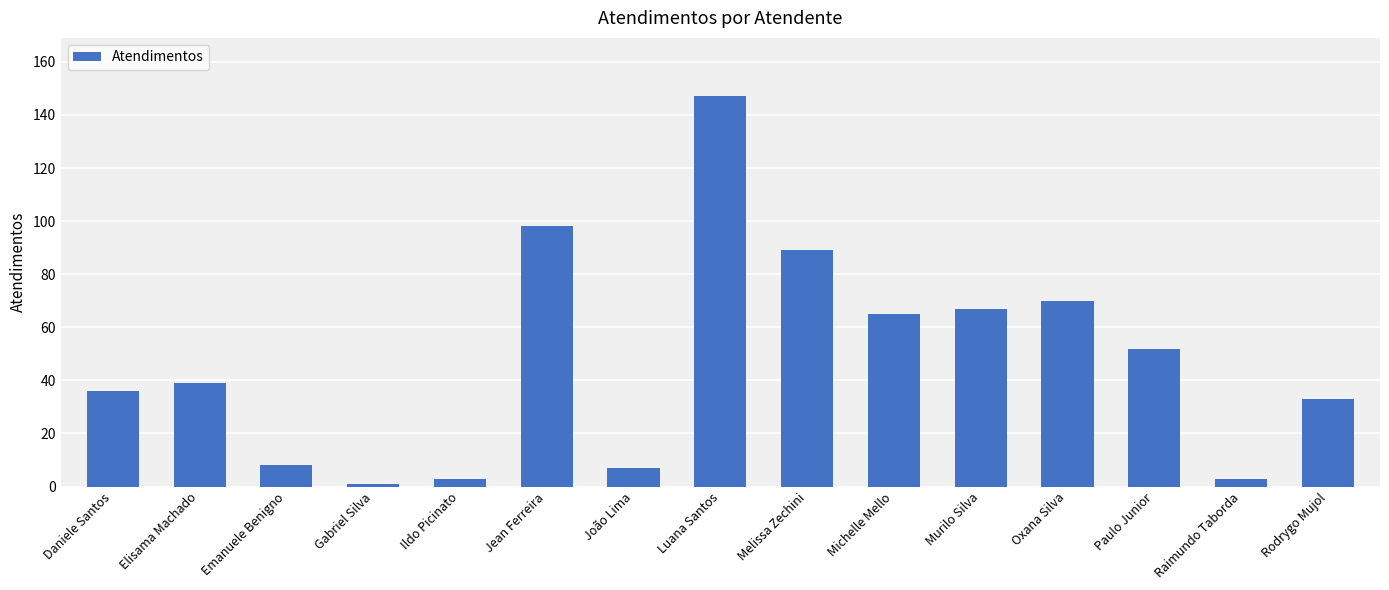

How many categories are shown in the chart?

15